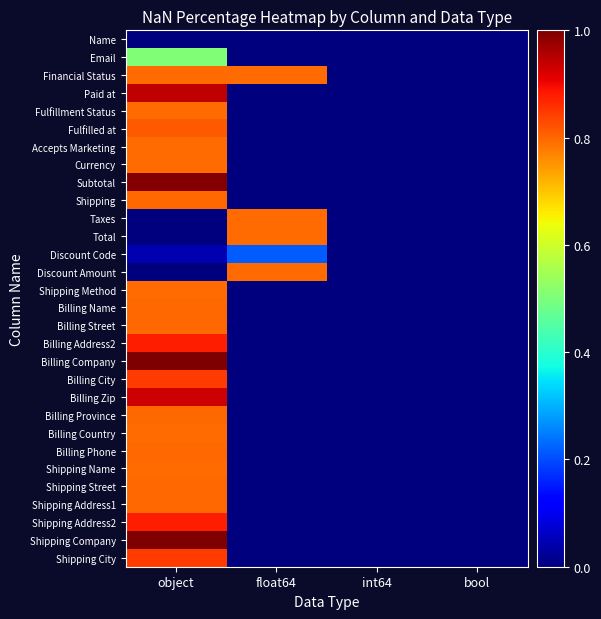

Reading left to right, extract all data points from this chart.

Name: object=0.0	float64=0.0	int64=0.0	bool=0.0
Email: object=0.5	float64=0.0	int64=0.0	bool=0.0
Financial Status: object=0.8	float64=0.8	int64=0.0	bool=0.0
Paid at: object=0.9	float64=0.0	int64=0.0	bool=0.0
Fulfillment Status: object=0.8	float64=0.0	int64=0.0	bool=0.0
Fulfilled at: object=0.8	float64=0.0	int64=0.0	bool=0.0
Accepts Marketing: object=0.8	float64=0.0	int64=0.0	bool=0.0
Currency: object=0.8	float64=0.0	int64=0.0	bool=0.0
Subtotal: object=1.0	float64=0.0	int64=0.0	bool=0.0
Shipping: object=0.8	float64=0.0	int64=0.0	bool=0.0
Taxes: object=0.0	float64=0.8	int64=0.0	bool=0.0
Total: object=0.0	float64=0.8	int64=0.0	bool=0.0
Discount Code: object=0.0	float64=0.2	int64=0.0	bool=0.0
Discount Amount: object=0.0	float64=0.8	int64=0.0	bool=0.0
Shipping Method: object=0.8	float64=0.0	int64=0.0	bool=0.0
Billing Name: object=0.8	float64=0.0	int64=0.0	bool=0.0
Billing Street: object=0.8	float64=0.0	int64=0.0	bool=0.0
Billing Address2: object=0.9	float64=0.0	int64=0.0	bool=0.0
Billing Company: object=1.0	float64=0.0	int64=0.0	bool=0.0
Billing City: object=0.8	float64=0.0	int64=0.0	bool=0.0
Billing Zip: object=0.9	float64=0.0	int64=0.0	bool=0.0
Billing Province: object=0.8	float64=0.0	int64=0.0	bool=0.0
Billing Country: object=0.8	float64=0.0	int64=0.0	bool=0.0
Billing Phone: object=0.8	float64=0.0	int64=0.0	bool=0.0
Shipping Name: object=0.8	float64=0.0	int64=0.0	bool=0.0
Shipping Street: object=0.8	float64=0.0	int64=0.0	bool=0.0
Shipping Address1: object=0.8	float64=0.0	int64=0.0	bool=0.0
Shipping Address2: object=0.9	float64=0.0	int64=0.0	bool=0.0
Shipping Company: object=1.0	float64=0.0	int64=0.0	bool=0.0
Shipping City: object=0.8	float64=0.0	int64=0.0	bool=0.0